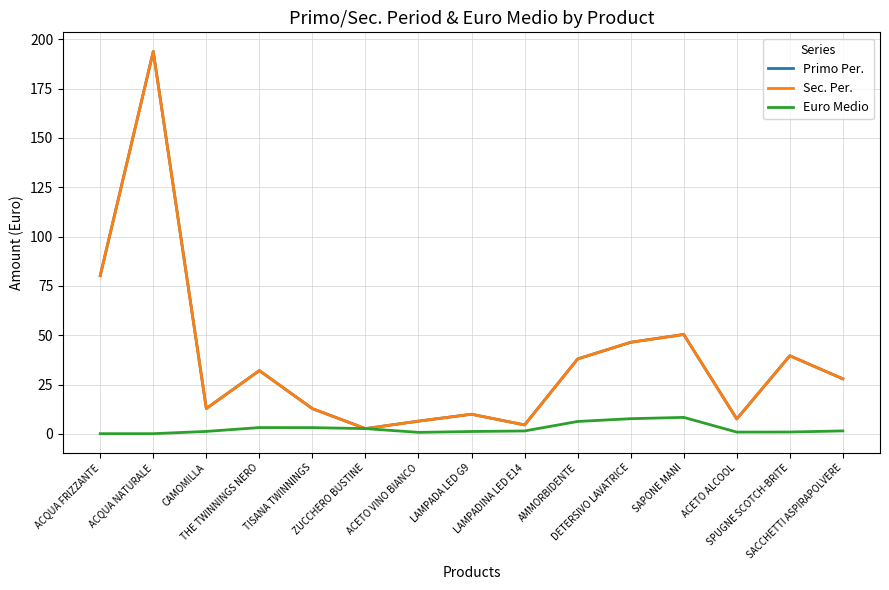

Does the chart display data point markers on the line(s)?

No